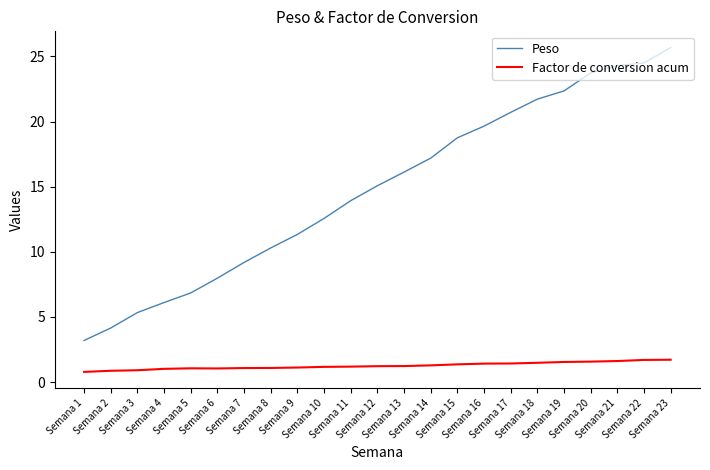

Which series has the largest total across all categories?

Peso